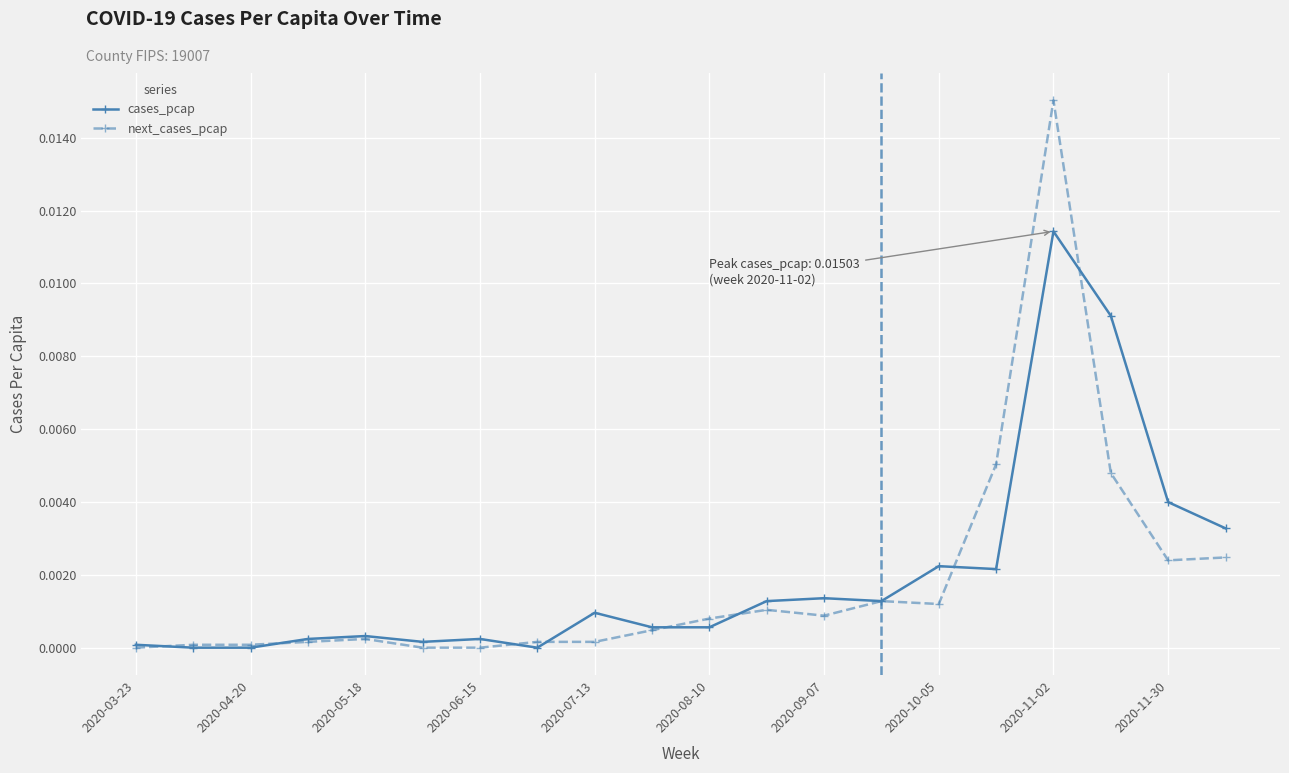

How many lines are shown in the chart?

2